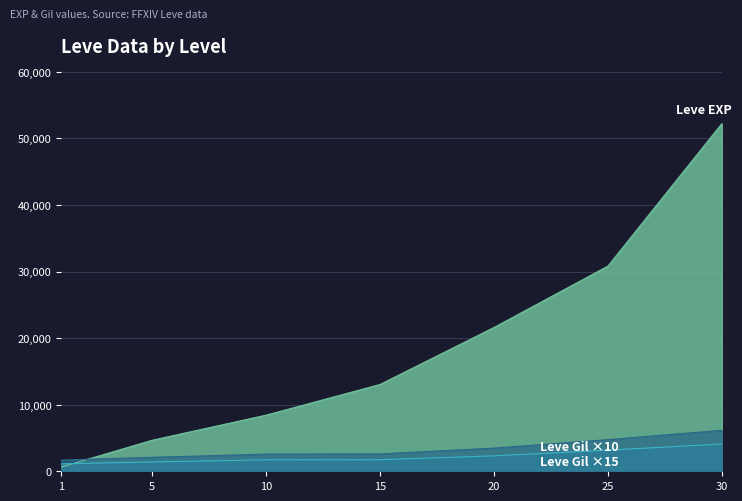

What is the sum of all Leve Gil values?

15570